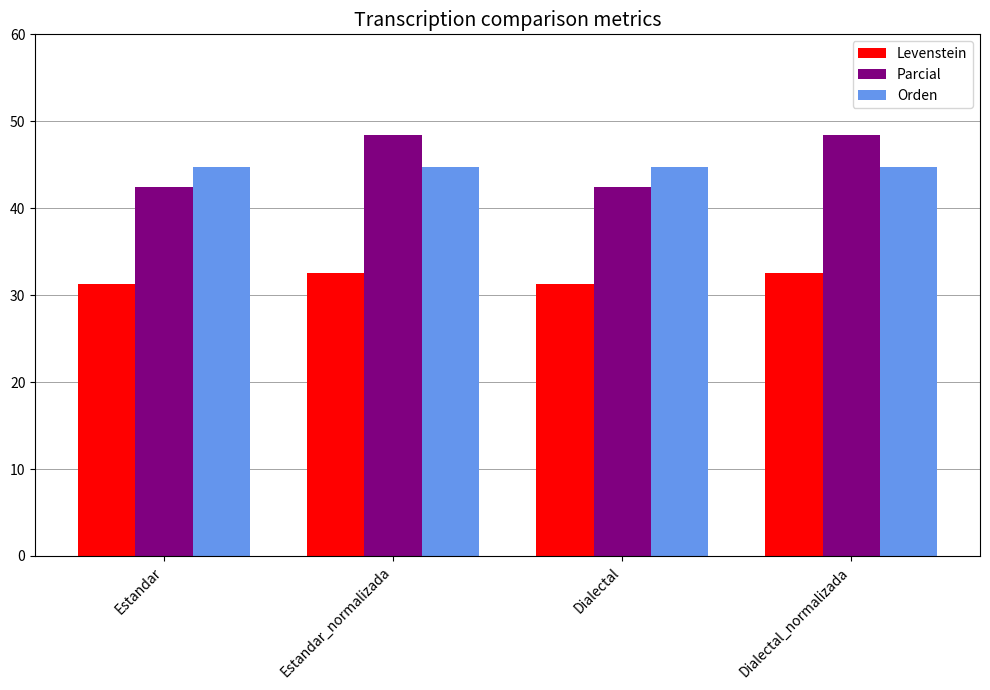

What is the value of the Orden bar at the 4th from the left?

44.8